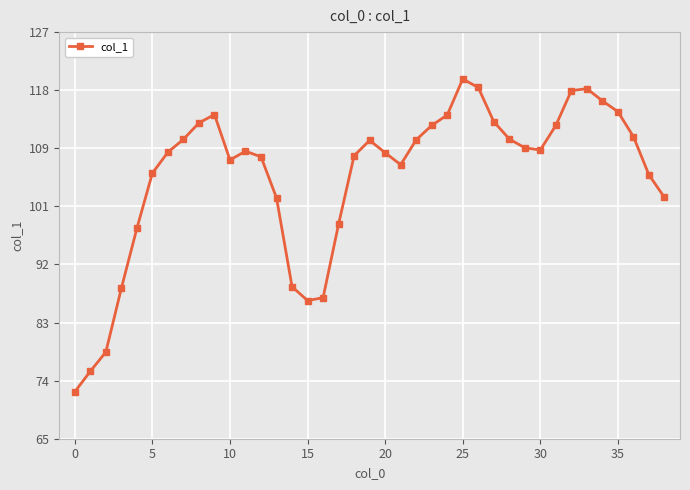

How many interior local peaks (higher than both neighbors) does the data have?

5